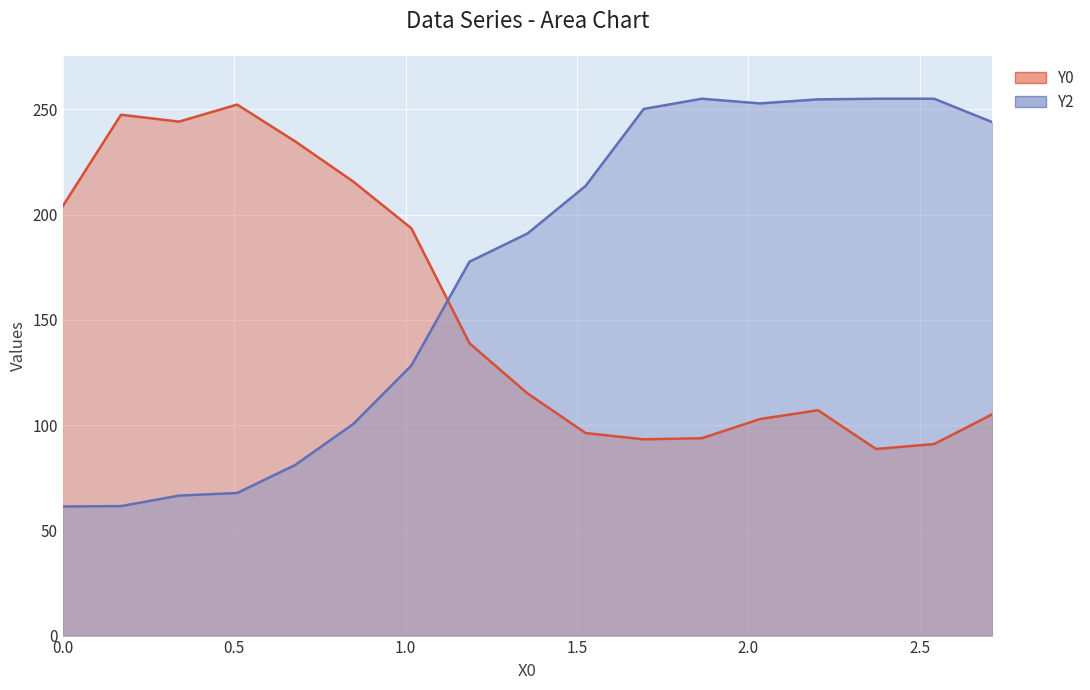

What is the value of the Y0 point at the 12th from the left?

93.8